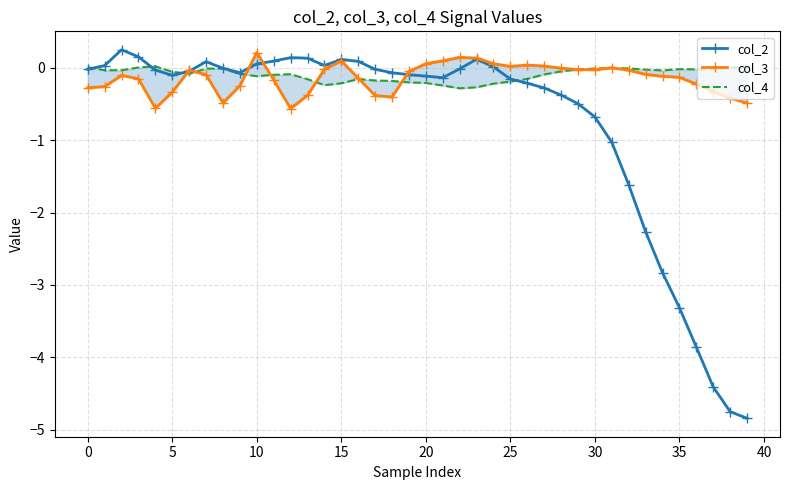

Which series has the largest range (max minus min)?

col_2